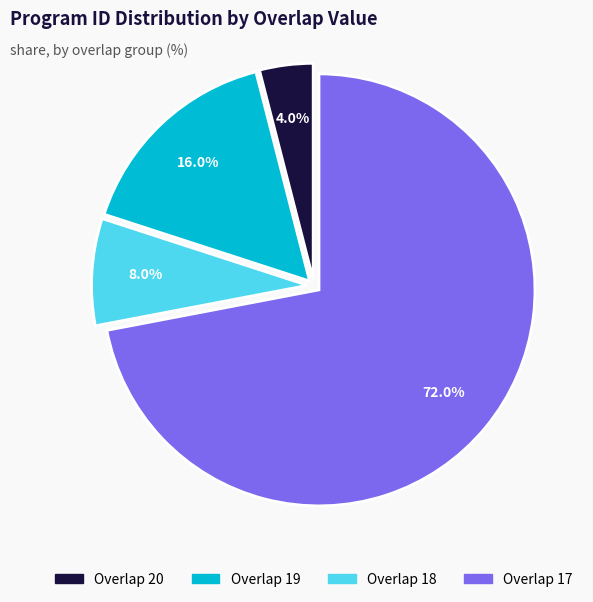

Is there any slice that represents more than half of the pie?

Yes